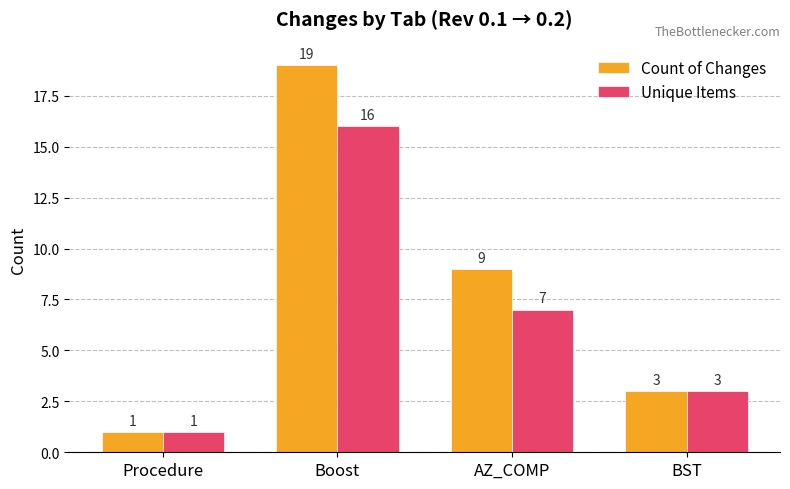

True or false: Unique Items has a value of 12 at AZ_COMP.

False